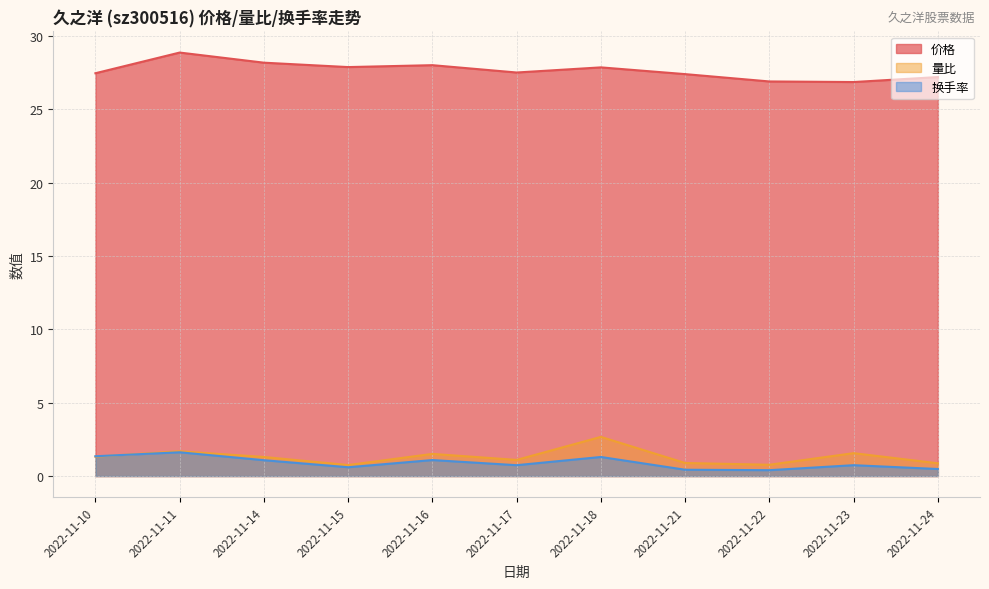

What is the smallest value displayed?

0.4